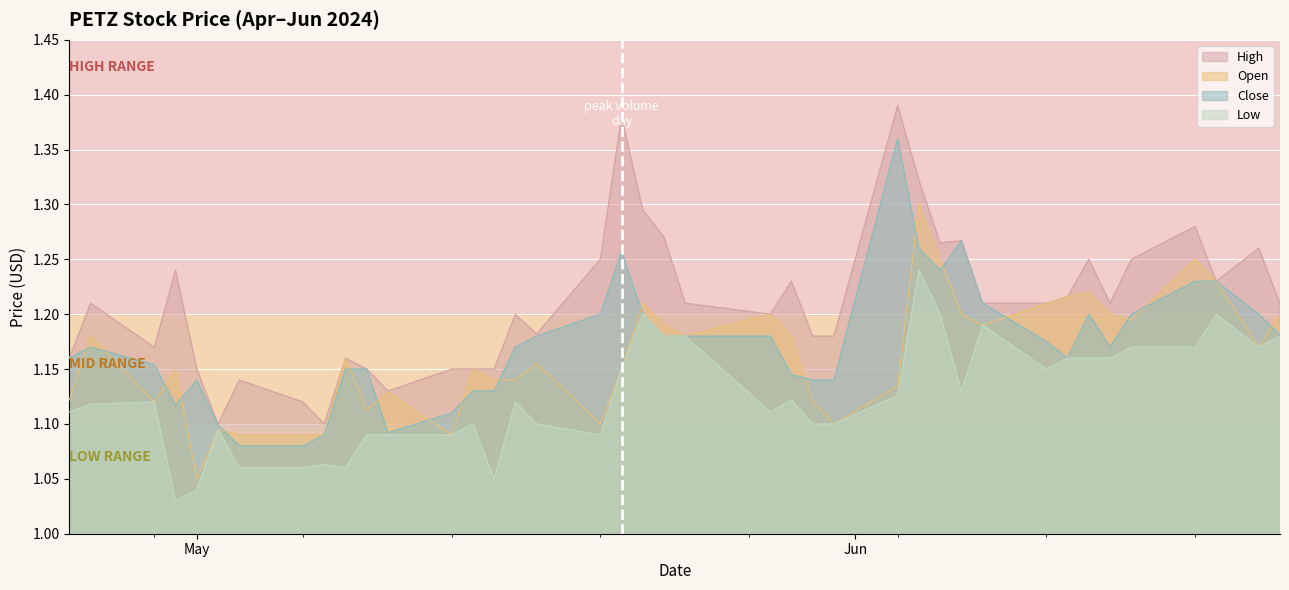

At how many categories does at least one series exceed 1?

40